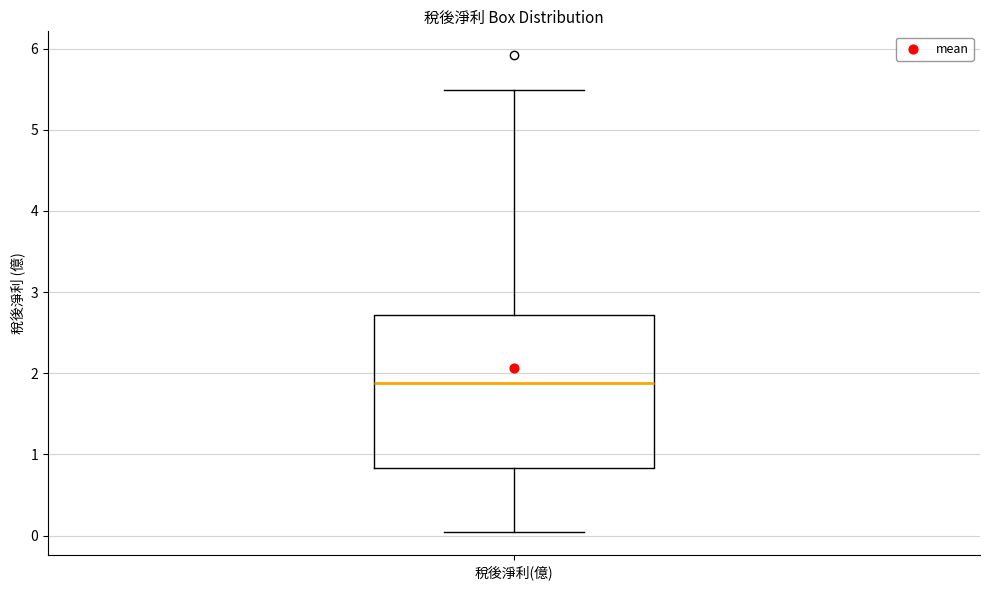

Read this box plot against the y-axis: the position of the median line, the range covered by the box, and the ends of both whiskers. The values are not printed on the chart, so give them approximately, as read against the axis.

median 1.9, box 0.8 to 2.7, whiskers 0.1 to 5.5